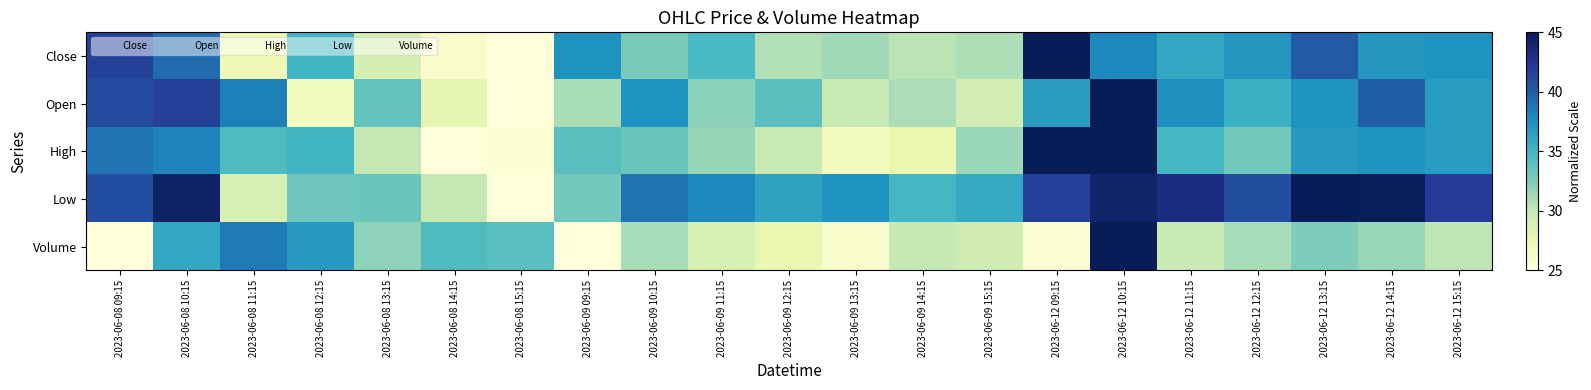

Reading left to right, what are all the values shown in this chart?

Close: 41.7	39.2	27.3	35.0	29.1	25.9	25.0	37.3	32.8	34.7	30.8	31.4	30.4	30.9	45.0	38.0	35.9	37.1	40.2	37.0	37.2
Open: 41.1	41.7	38.3	26.8	33.5	28.0	25.0	31.1	37.3	32.1	33.9	29.9	31.0	29.3	36.6	45.0	37.6	35.3	37.2	39.9	36.6
High: 38.9	38.1	34.4	35.1	30.2	25.0	25.4	34.0	33.3	31.7	29.9	26.7	27.5	31.5	44.9	45.0	34.8	33.0	36.9	37.2	36.7
Low: 40.9	44.5	28.9	33.2	33.3	30.1	25.0	33.0	38.9	37.8	36.3	37.2	34.8	35.7	41.7	44.2	43.3	40.9	45.0	44.9	42.0
Volume: 25.0	35.9	38.6	36.8	32.0	34.4	34.0	25.0	31.1	28.9	27.7	25.9	30.0	29.4	25.6	45.0	29.8	31.1	32.5	31.7	30.3